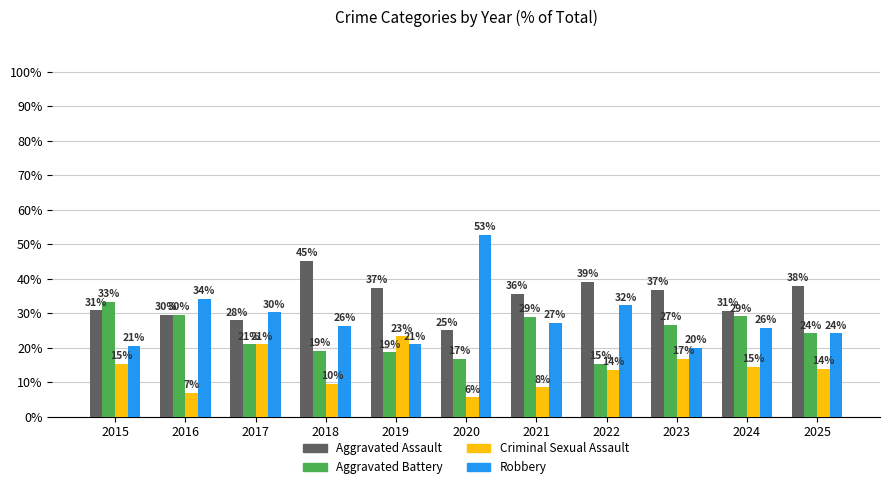

Does the chart contain any negative values?

No